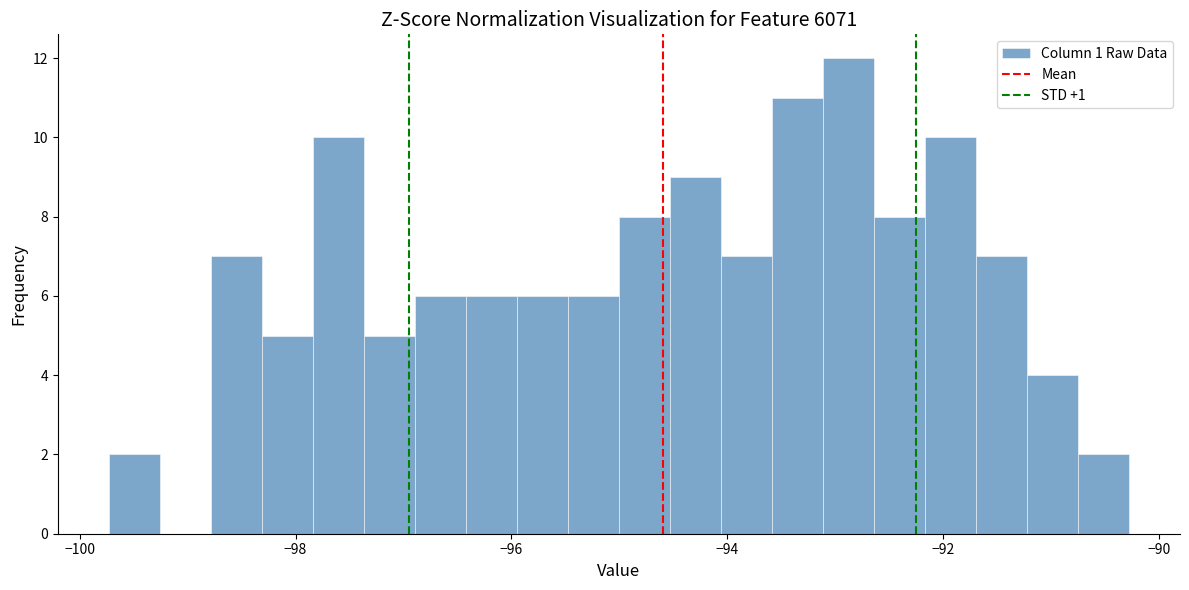

Read against the x-axis, roughly where is the centre of the tallest bar?

-92.8